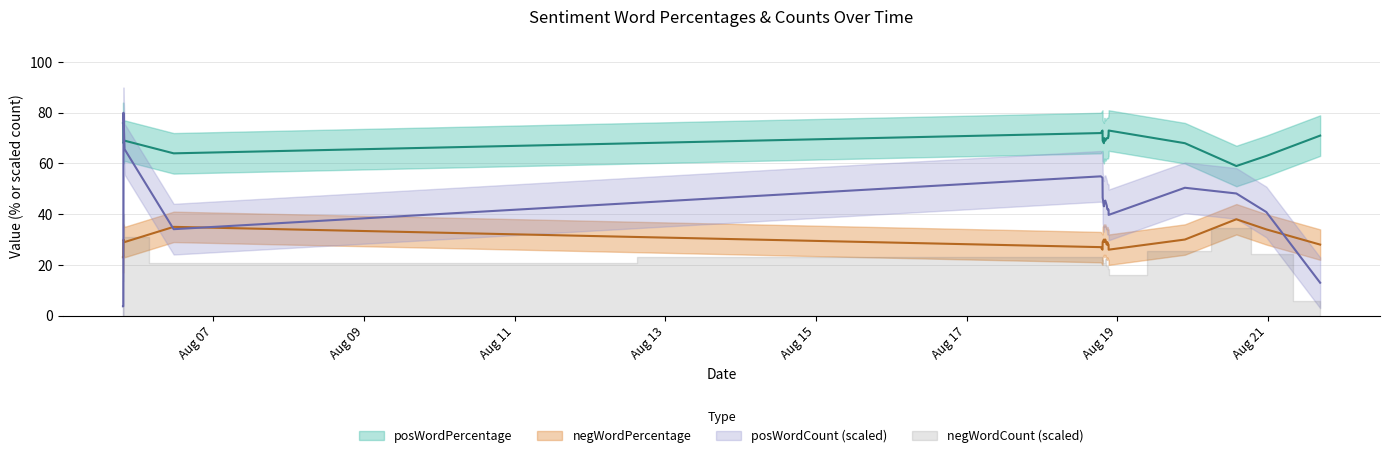

Where do posWordCount and posWordPercentage first cross each other?

2016-08-05 19:15:40 and 2016-08-05 19:18:47